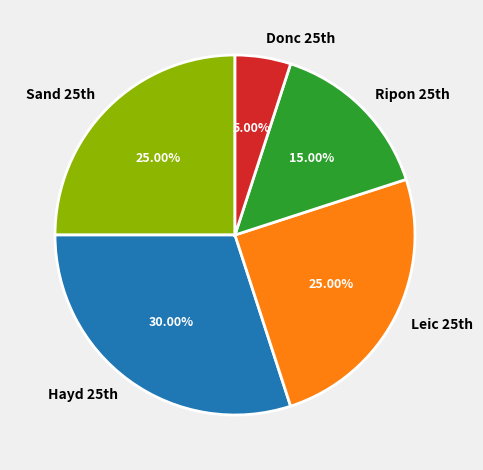

Is there a majority slice in this chart?

No